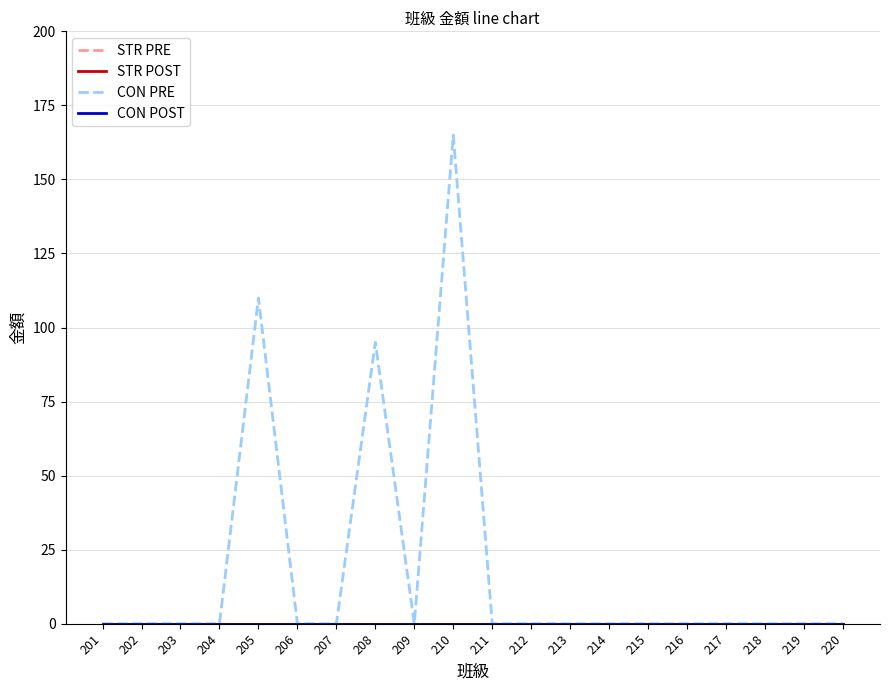

Is this an area chart (filled region under the line)?

No